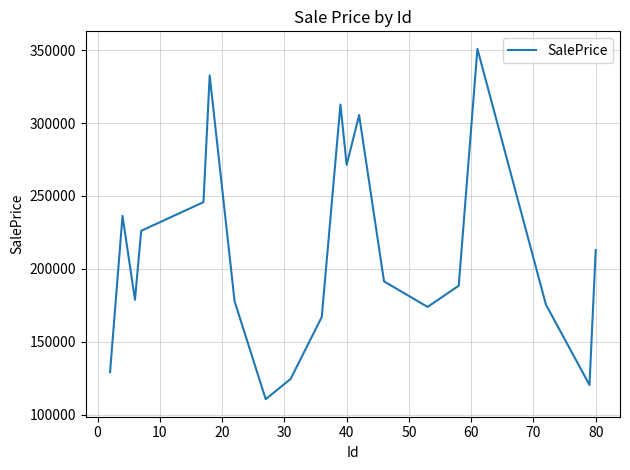

What is the maximum value shown in the chart?

350905.3